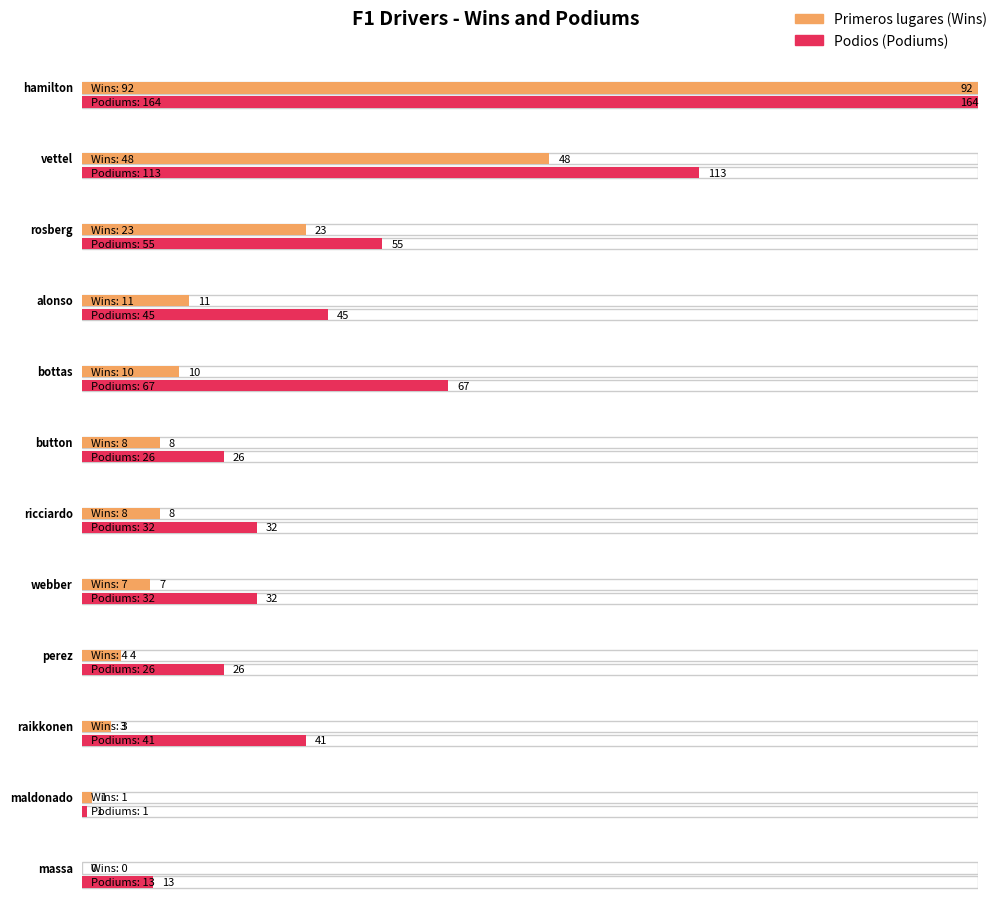

How many bars are there in each group?

2